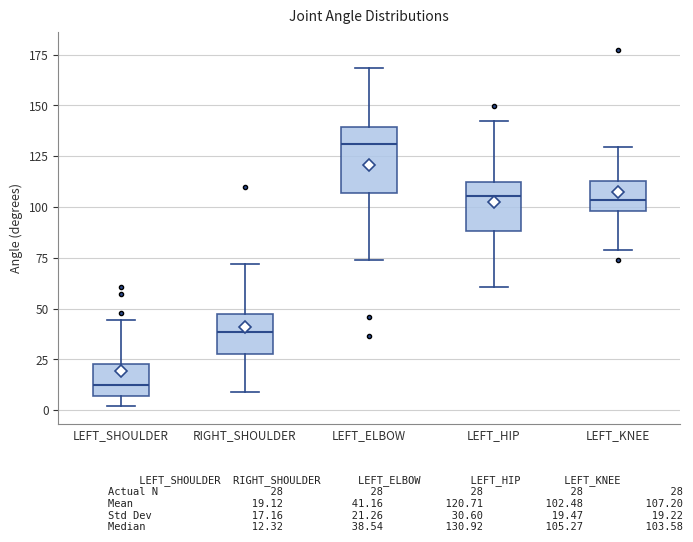

Where is the lower edge of the box for LEFT_SHOULDER on the y-axis? The values are not printed on the chart, so give them approximately, as read against the axis.

5